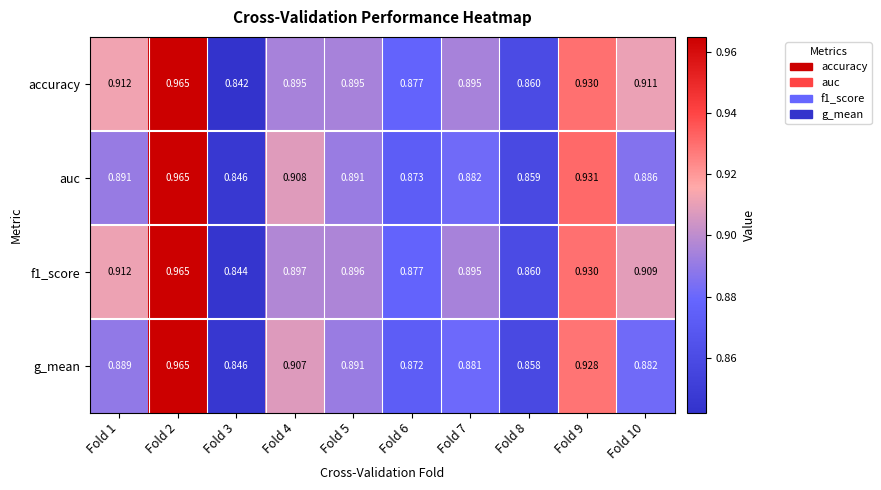

At how many categories does at least one series exceed 0?

10